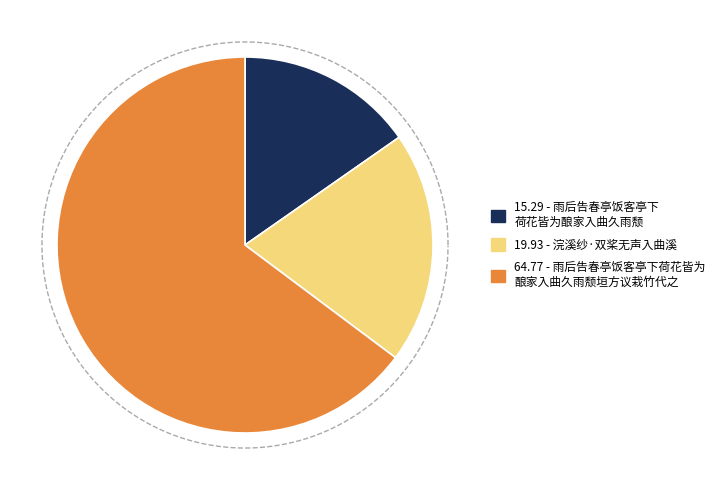

To the nearest percent, what is the difference between the largest and smallest slice percentages?

49%